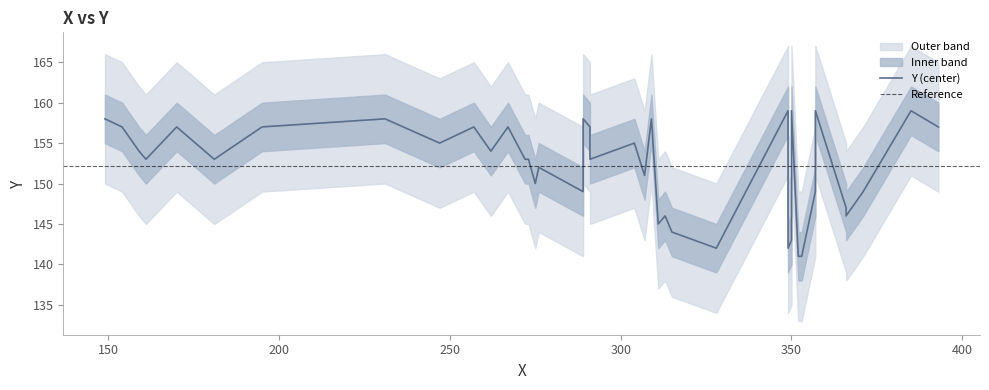

How many data points does each series have?

40